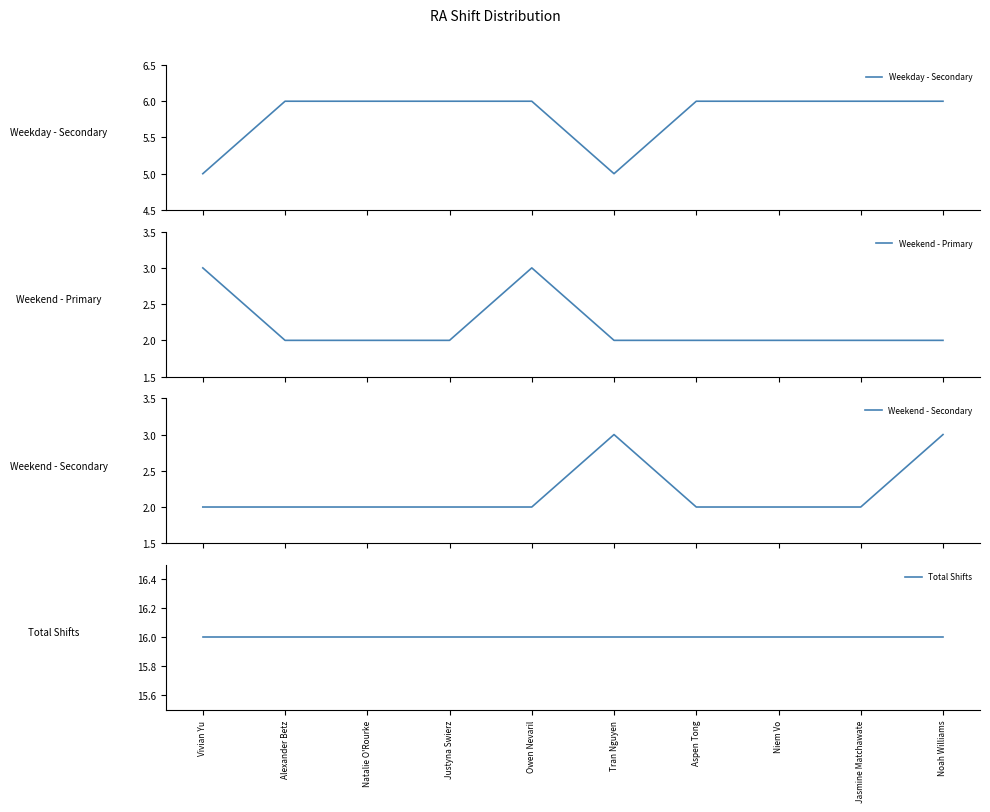

What is the total value across all series at Justyna Swierz?

26